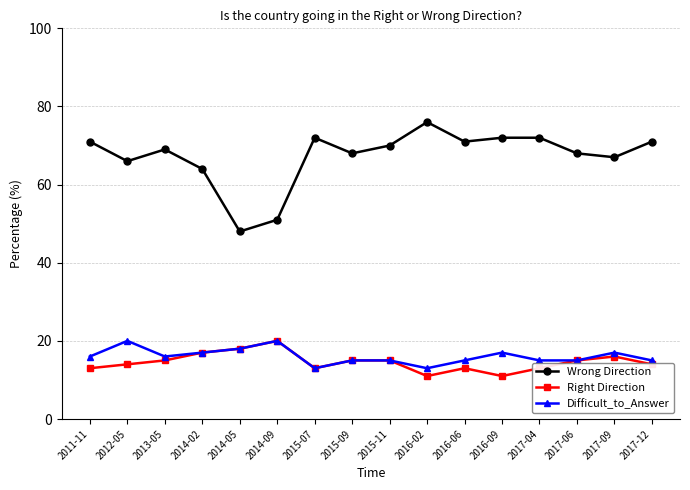

True or false: Right Direction has a value of 20 at 2016-06.

False